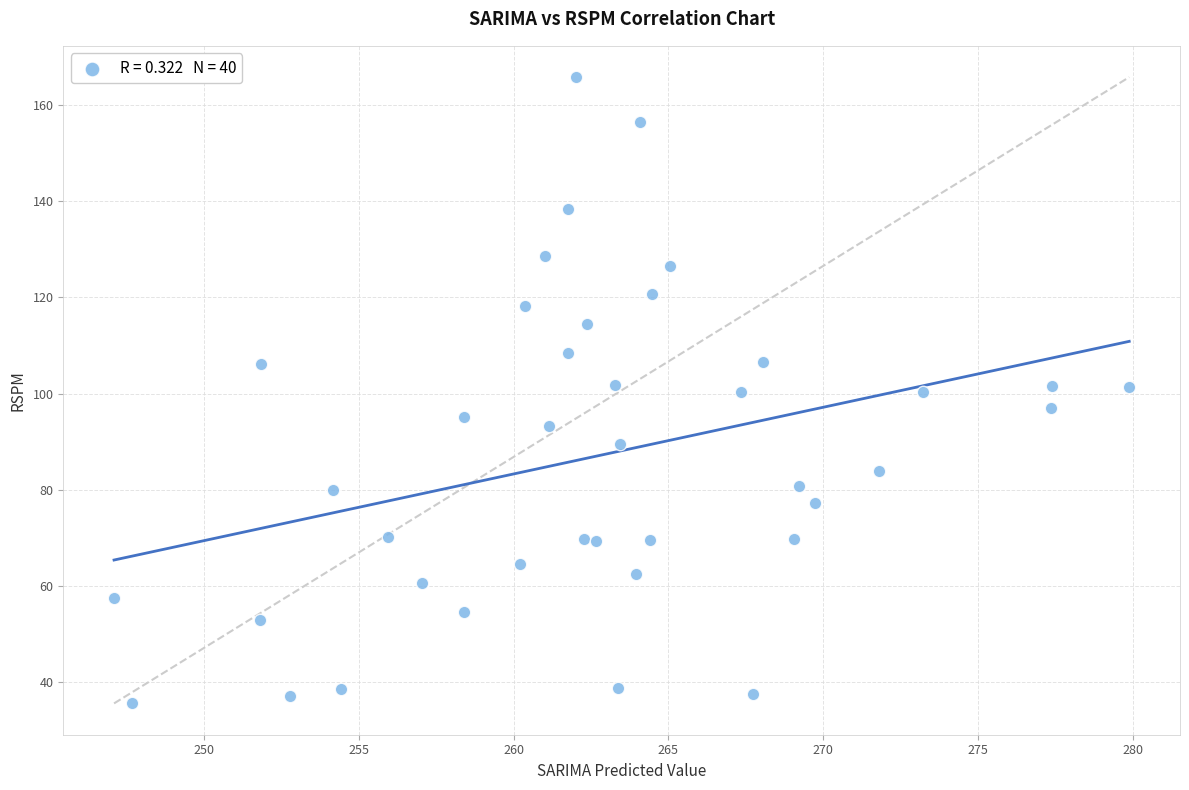

What is the range of X values (max minus min)?

32.8